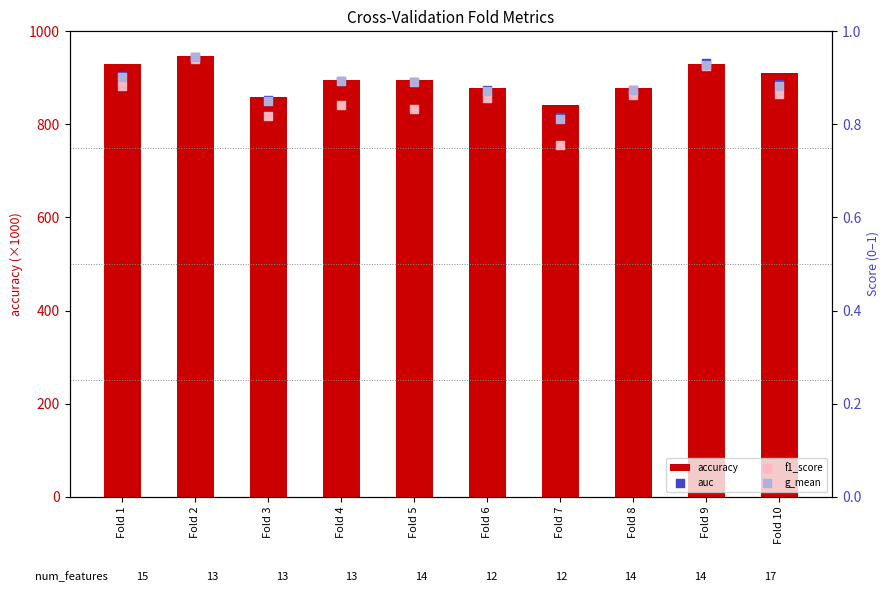

Which series has the largest Y range (max minus min)?

accuracy